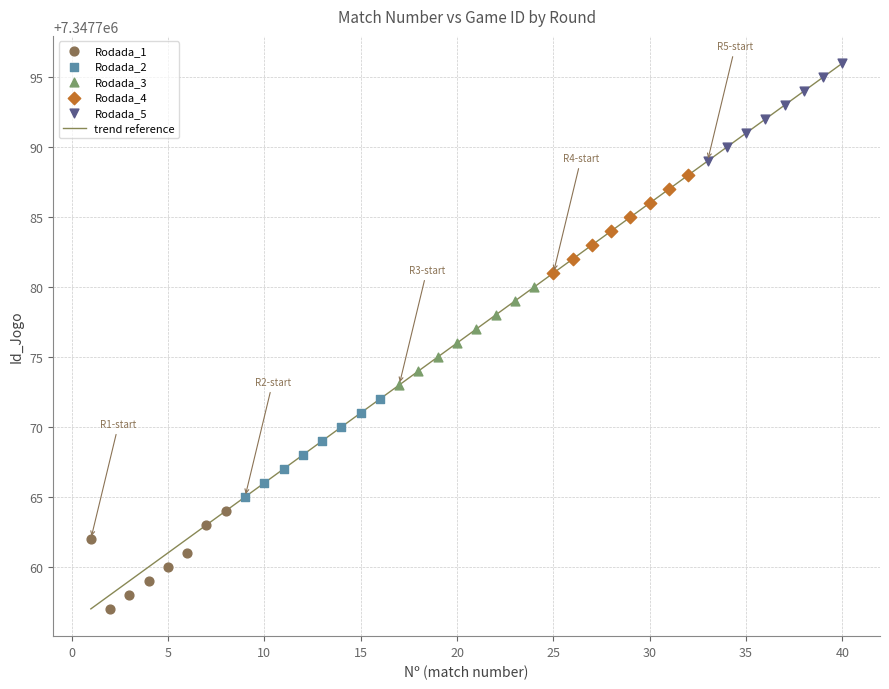

Which series reaches the maximum Y coordinate?

Rodada_5